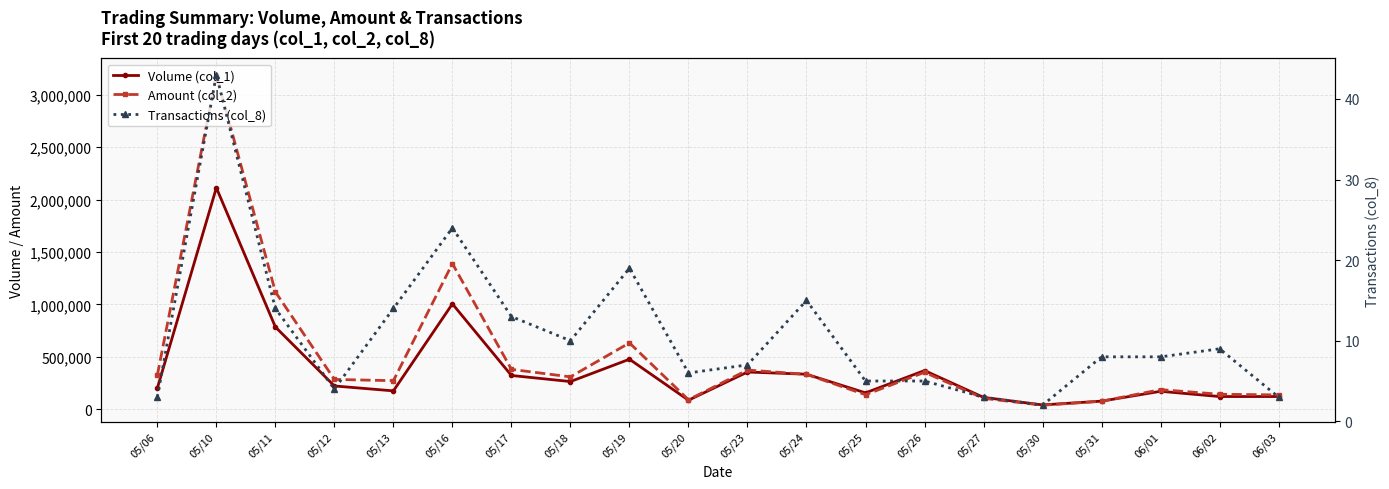

At which label is Volume (col_1) closest to 1076000?

05/16